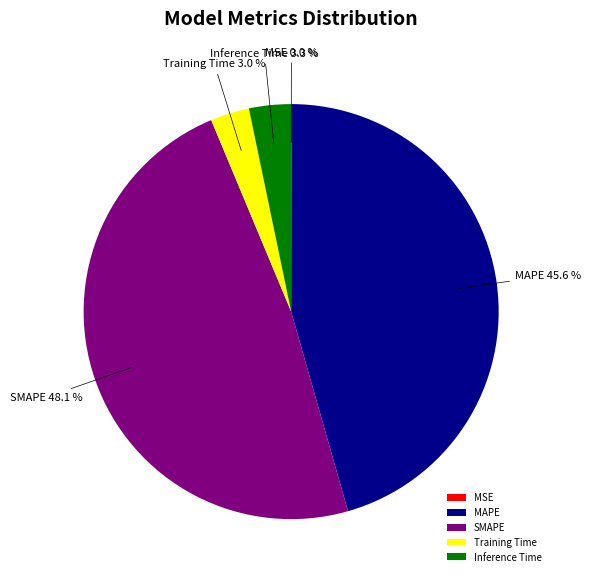

Is there a majority slice in this chart?

No